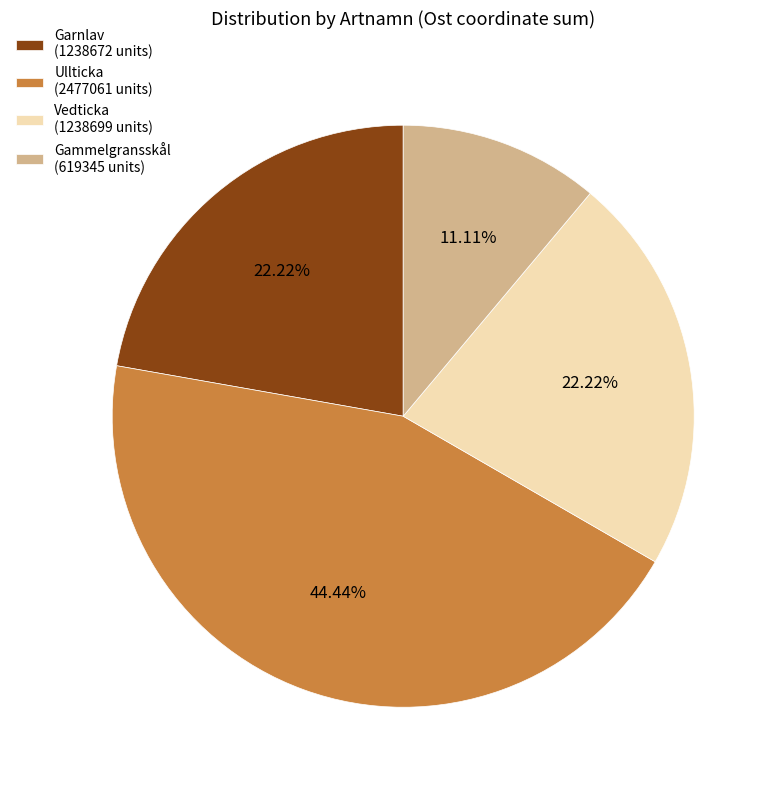

Between Garnlav (1238672 units) and Gammelgransskål (619345 units), which is larger?

Garnlav (1238672 units)